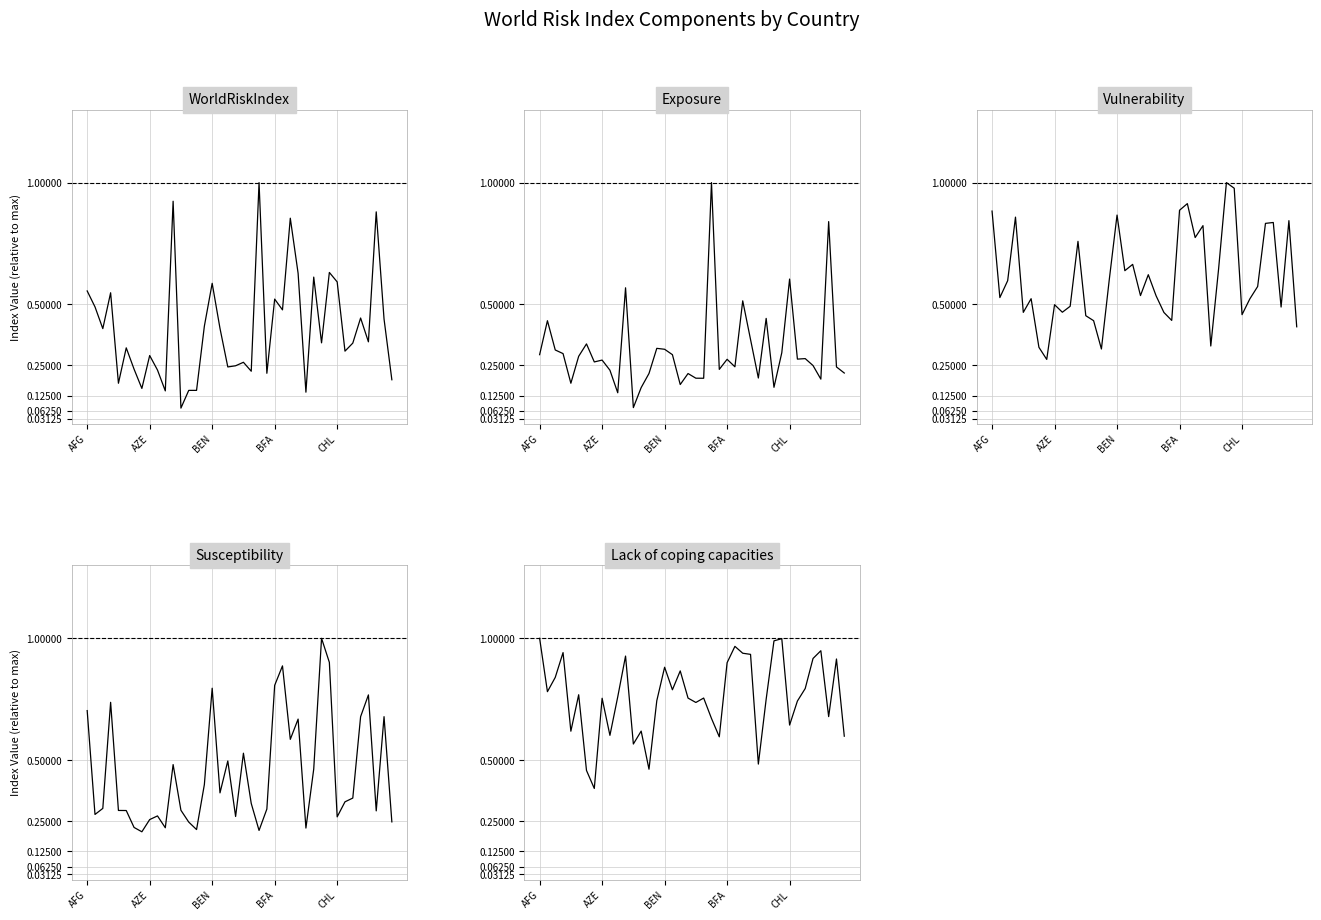

At 35, list the series in order from largest to smallest.

Lack of coping capacities, Vulnerability, Susceptibility, WorldRiskIndex, Exposure